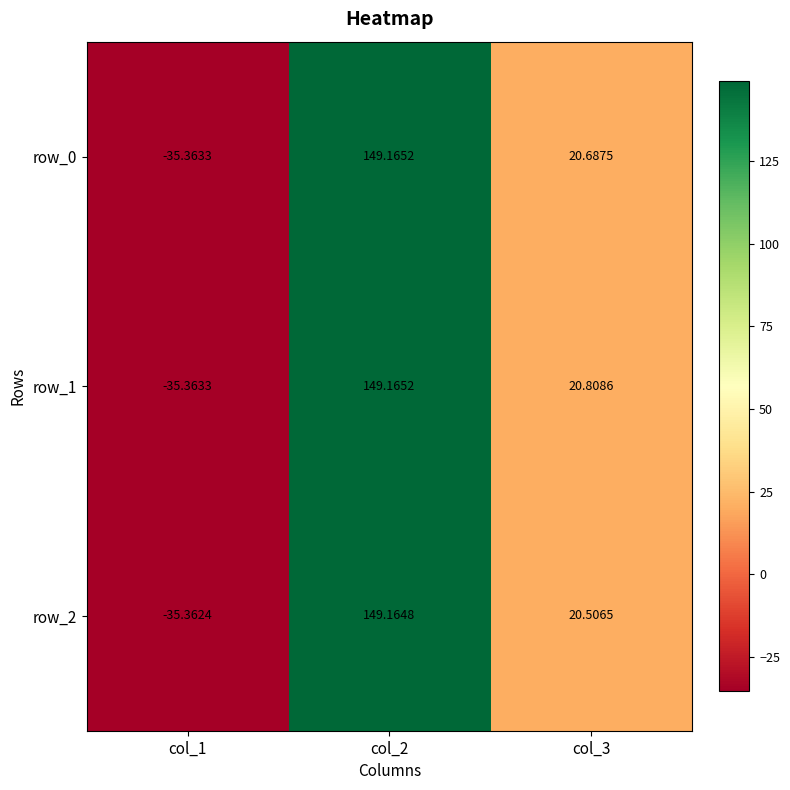

List the labels in order of row_1 value, smallest first.

col_1, col_3, col_2